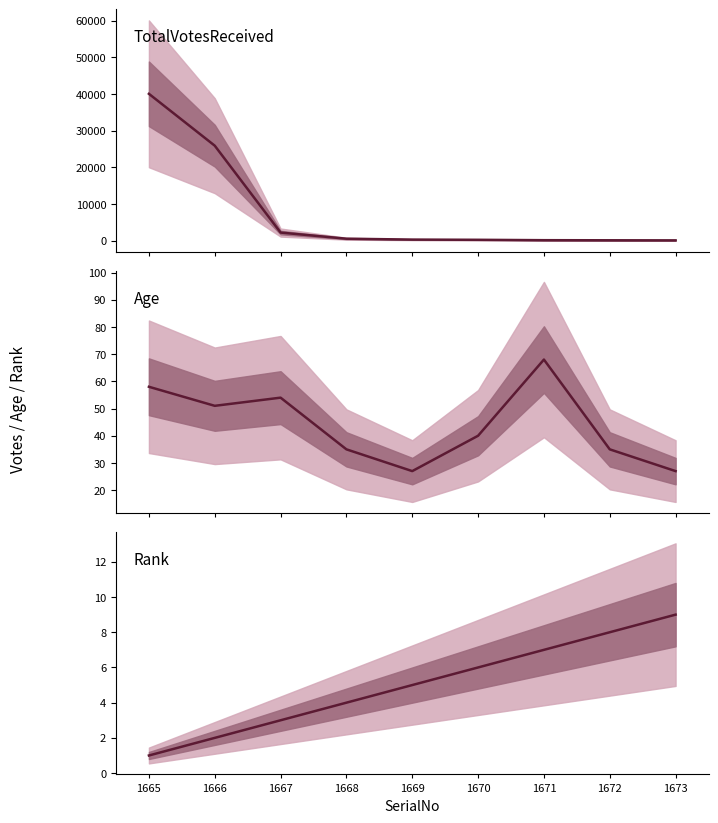

What is the value of the TotalVotesReceived point at the 7th from the left?

124